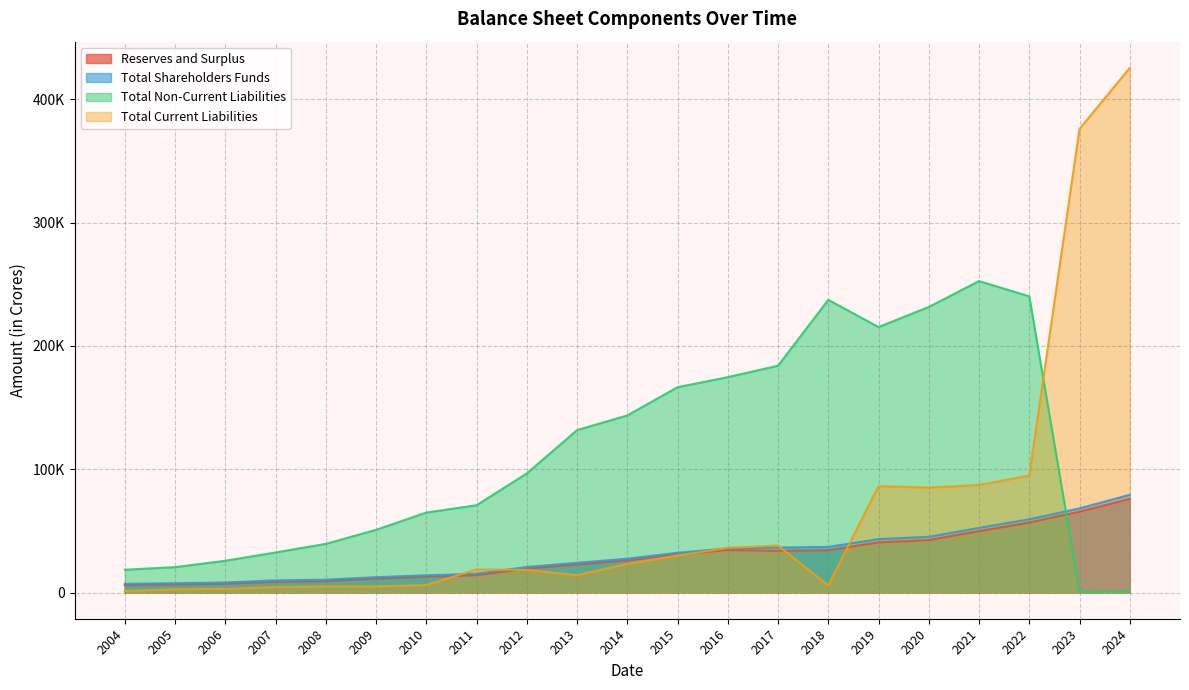

At which label does Total Current Liabilities reach its minimum?

2004